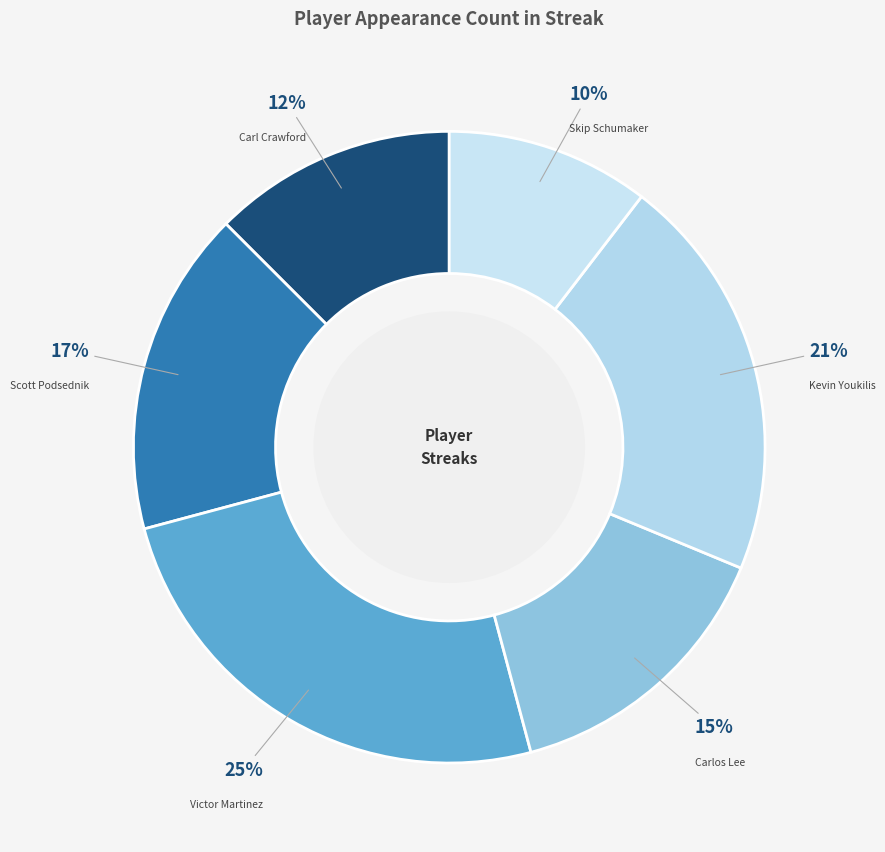

The Victor Martinez slice represents 25% of the pie. True or false?

True